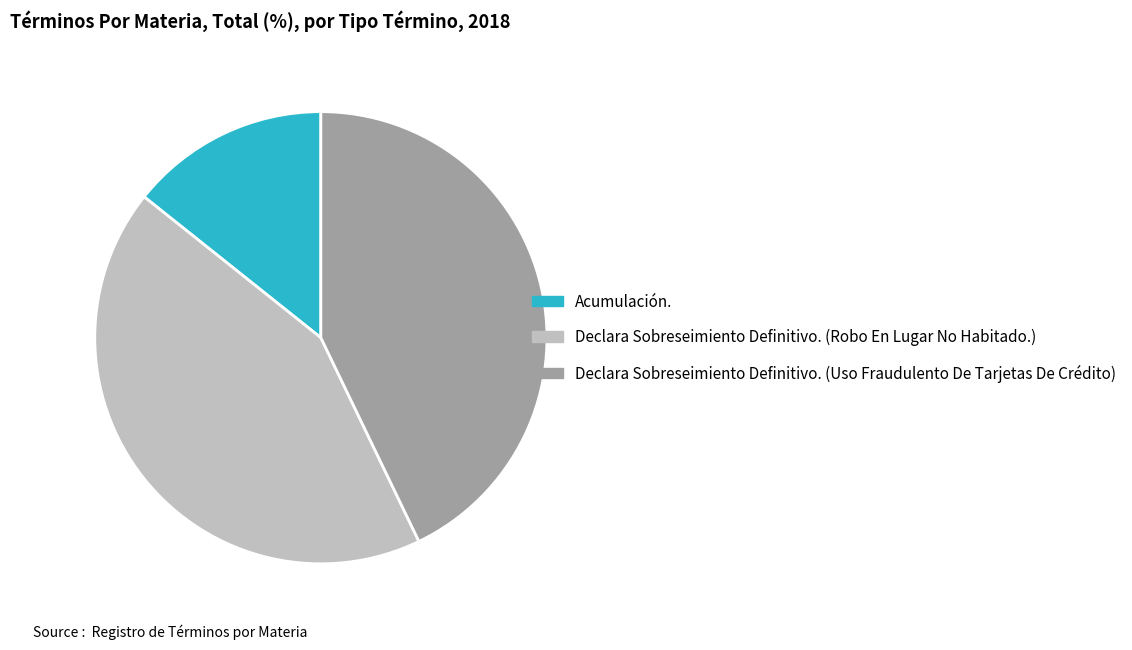

Between Declara Sobreseimiento Definitivo. (Uso Fraudulento De Tarjetas De Crédito) and Acumulación., which is larger?

Declara Sobreseimiento Definitivo. (Uso Fraudulento De Tarjetas De Crédito)